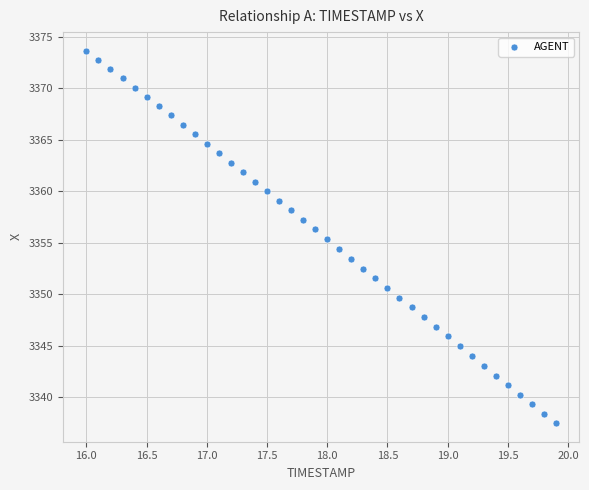

What is the range of Y values (max minus min)?

36.1